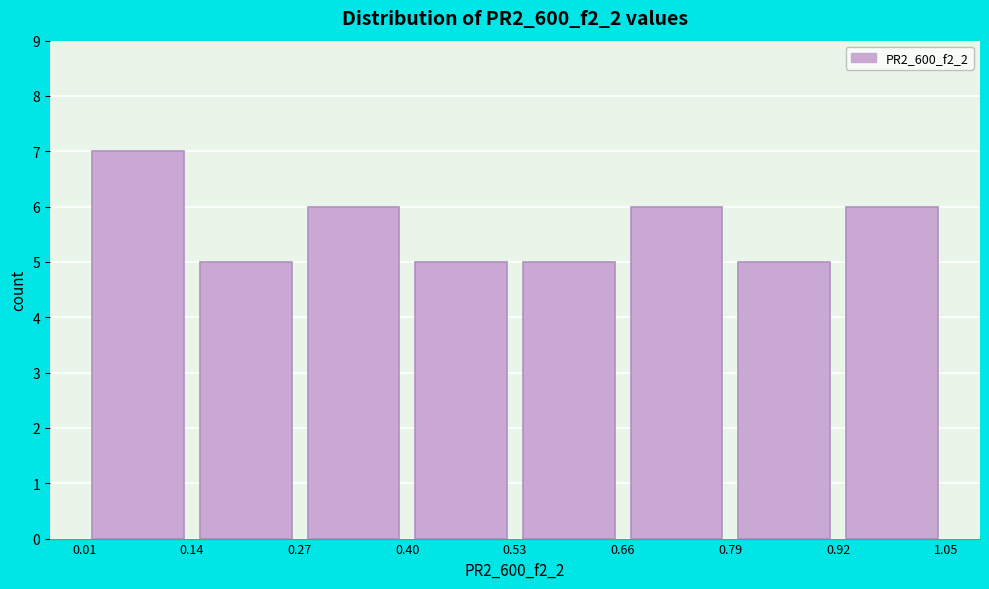

How tall is the bar that spans 0.40 to 0.53 on the x-axis? The values are not printed on the chart, so give them approximately, as read against the axis.

5